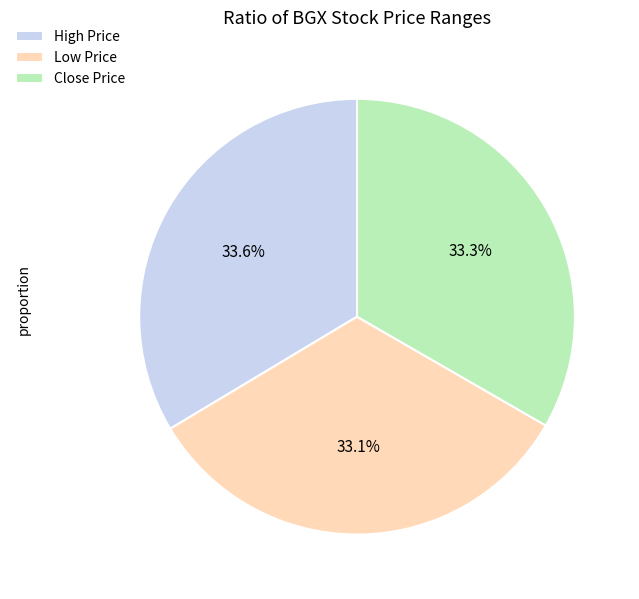

What portion of the pie excludes Low Price?

66.9%